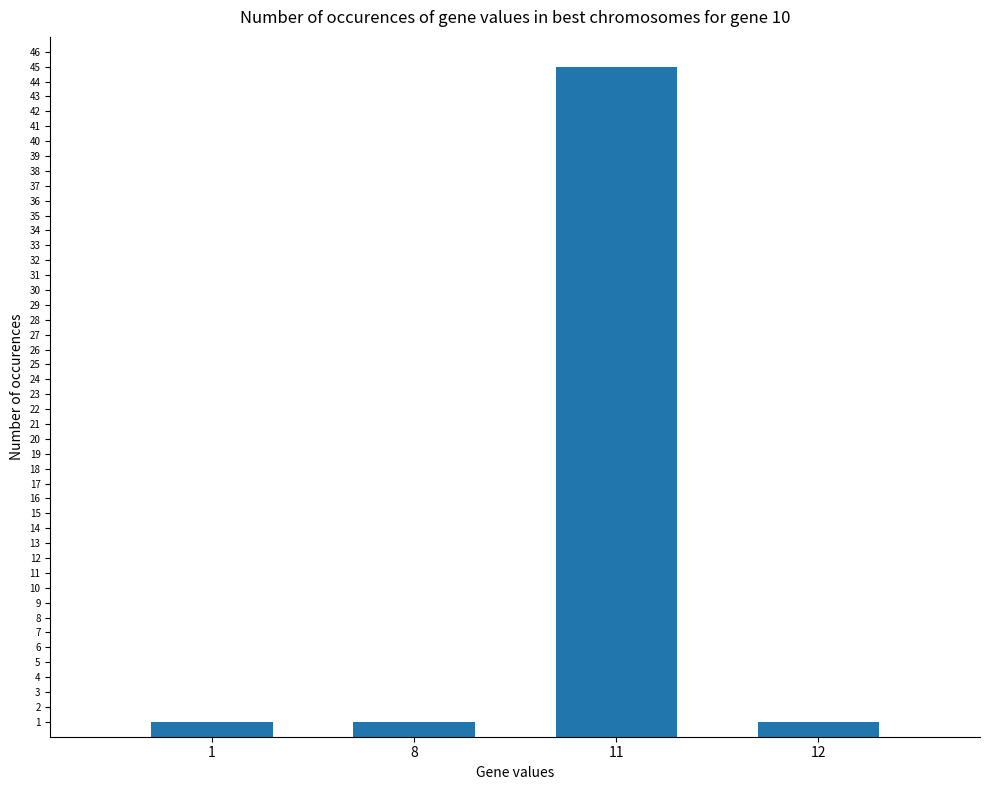

What is the ratio of the value at 1 to the value at 8?

1.0